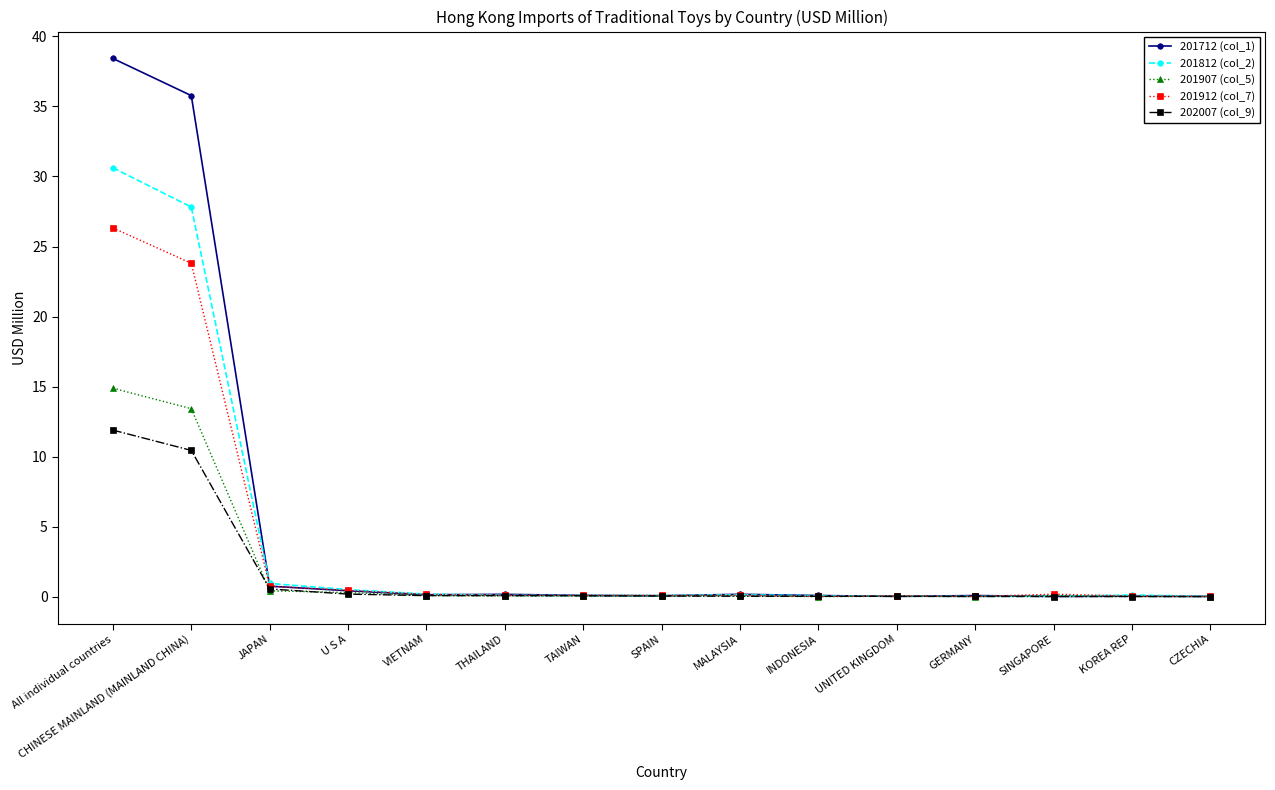

Which series has the widest spread of values?

201712 (col_1)